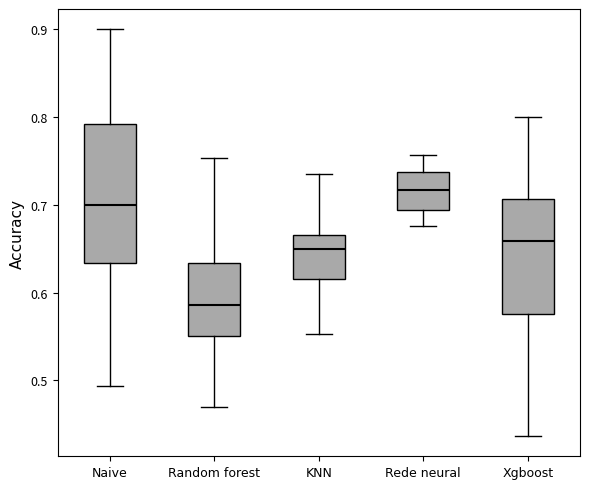

Which box's median line is the lowest?

Random forest